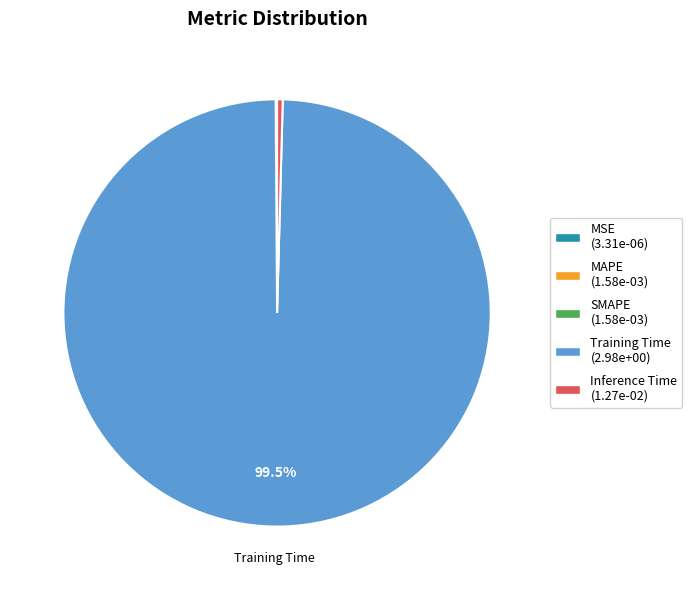

Does Training Time (2.98e+00) represent more than half of the total?

Yes